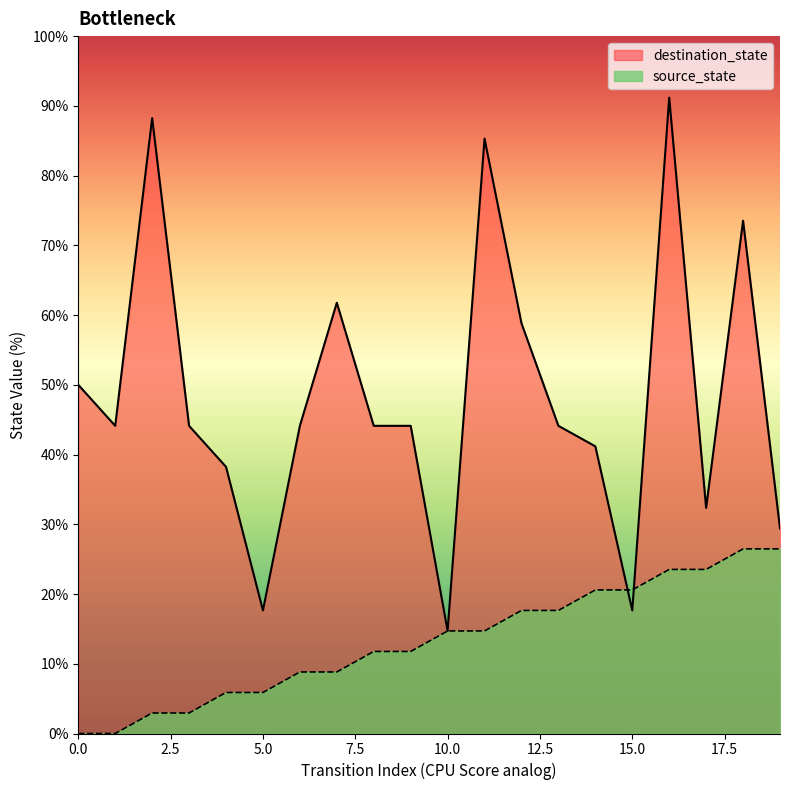

How many values in source_state are above zero?

18